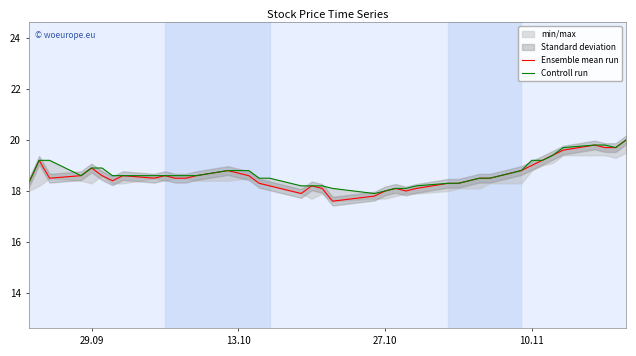

What is the maximum value for Ensemble mean run?

20.0